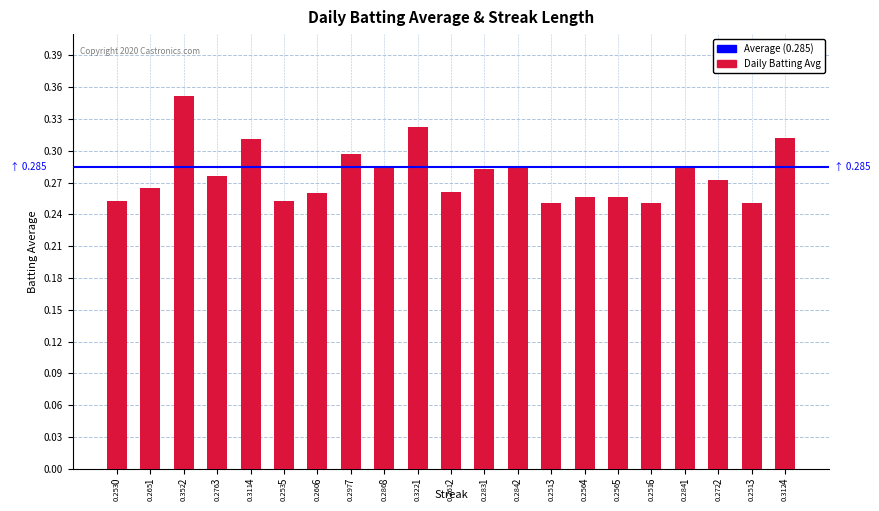

What is the average value?

0.3